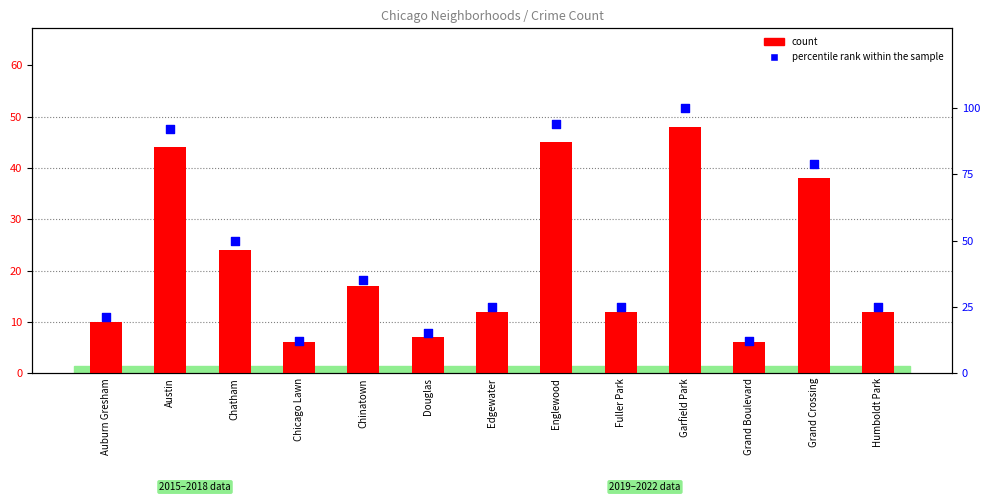

At which category is the sum across all series the highest?

Garfield Park